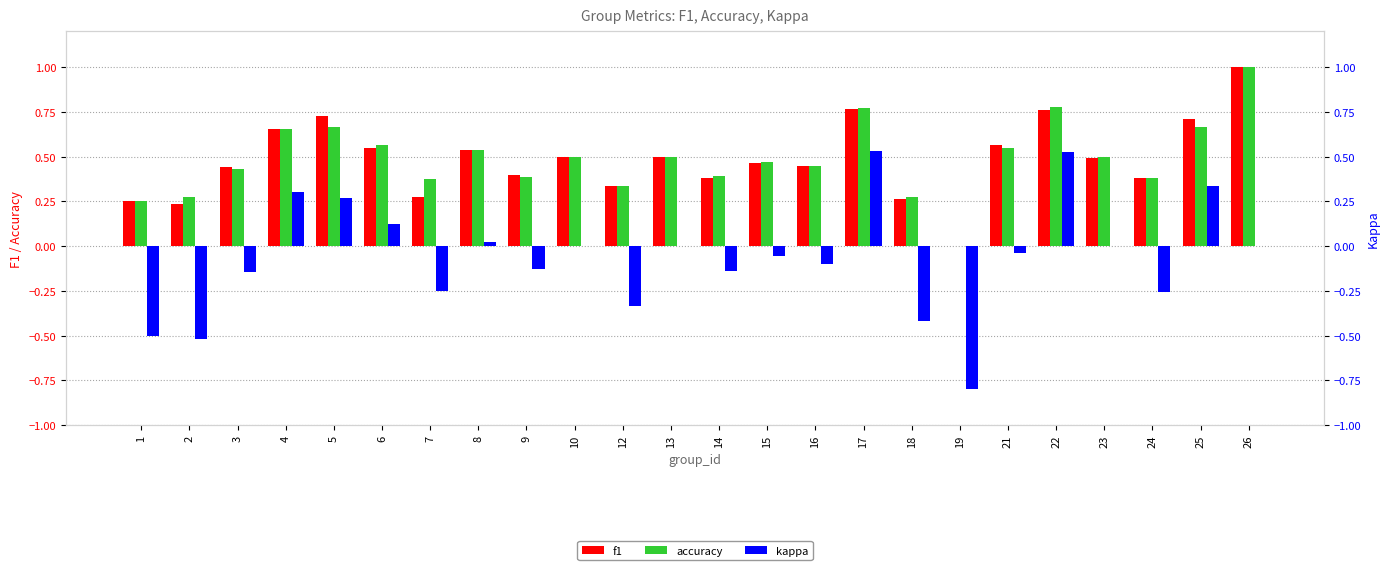

The kappa series shows -0.2 at 9. True or false?

False